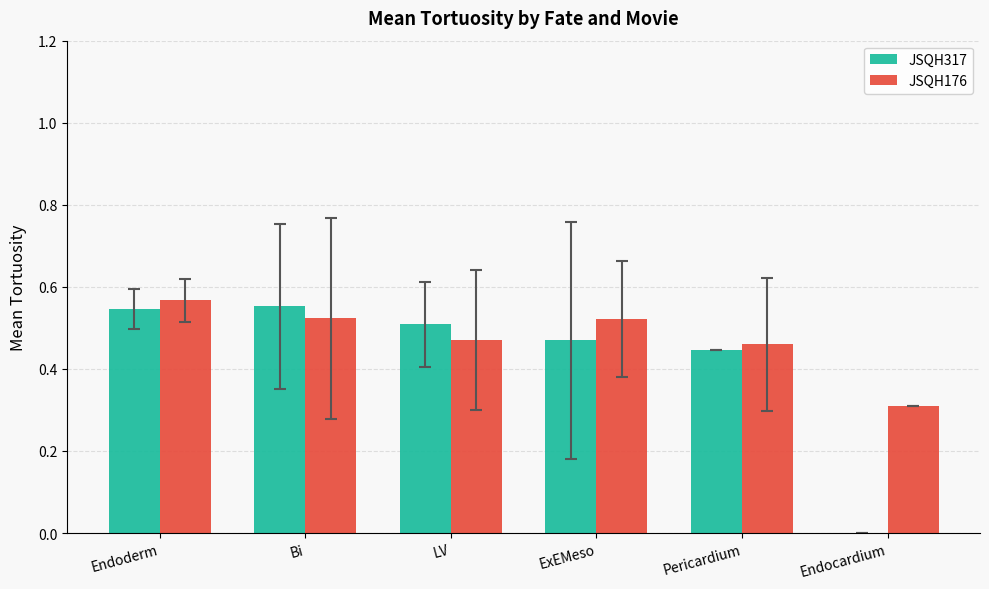

Which category has the highest value across all series?

Endoderm